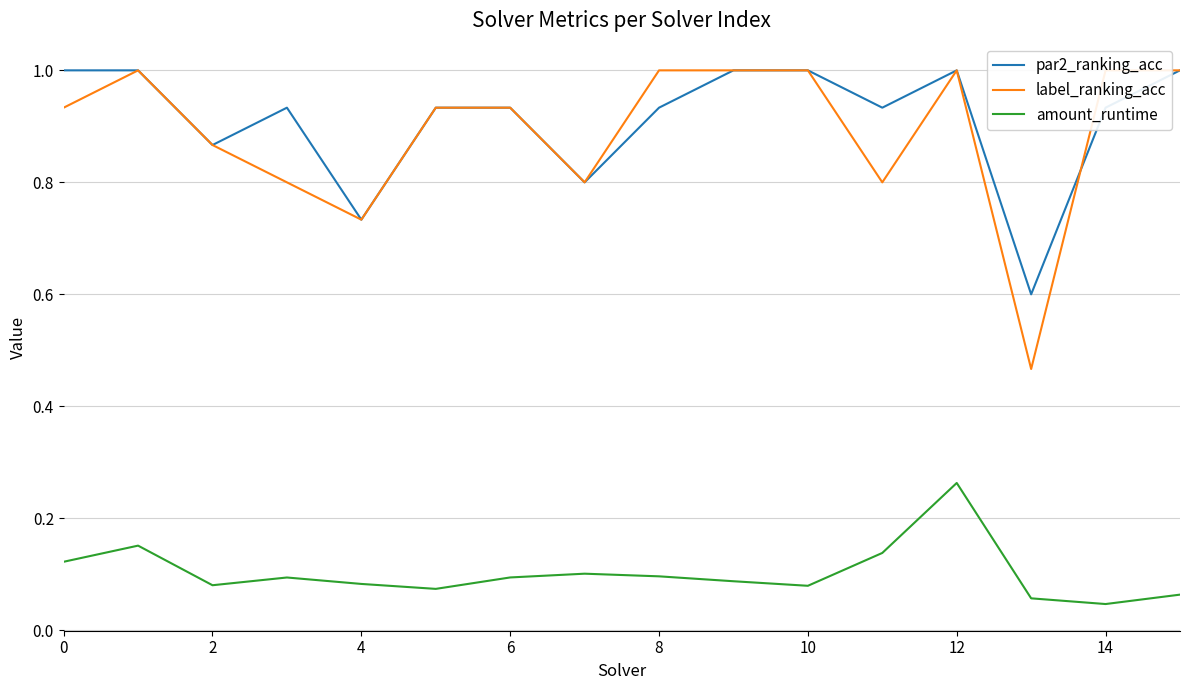

How many data points does each series have?

16